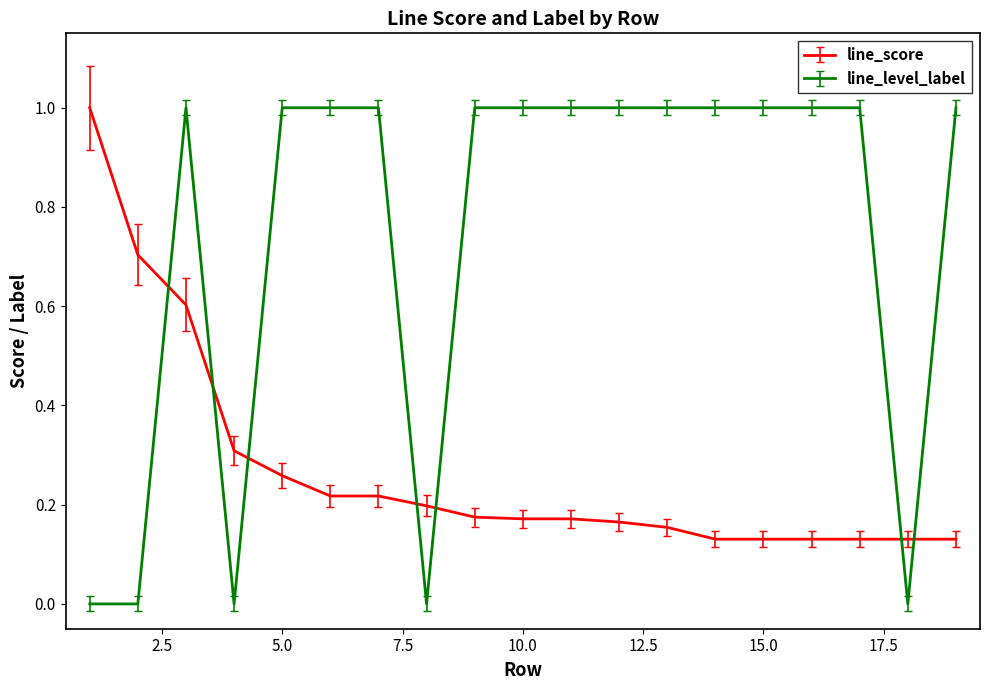

List the series in order of their overall mean, highest first.

line_level_label, line_score